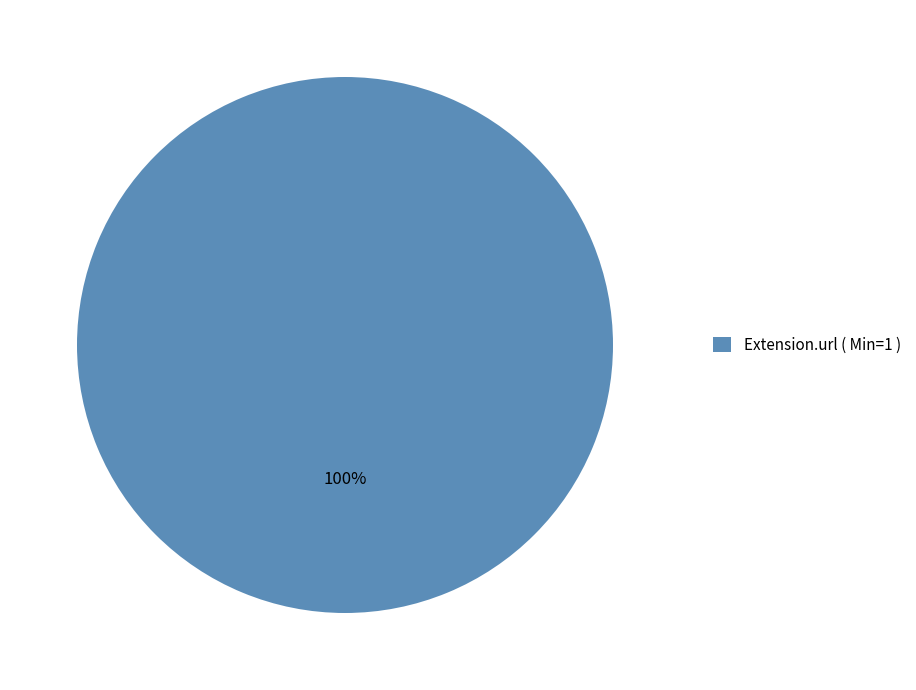

Rank the categories by value from lowest to highest.

Extension.url ( Min=1 )